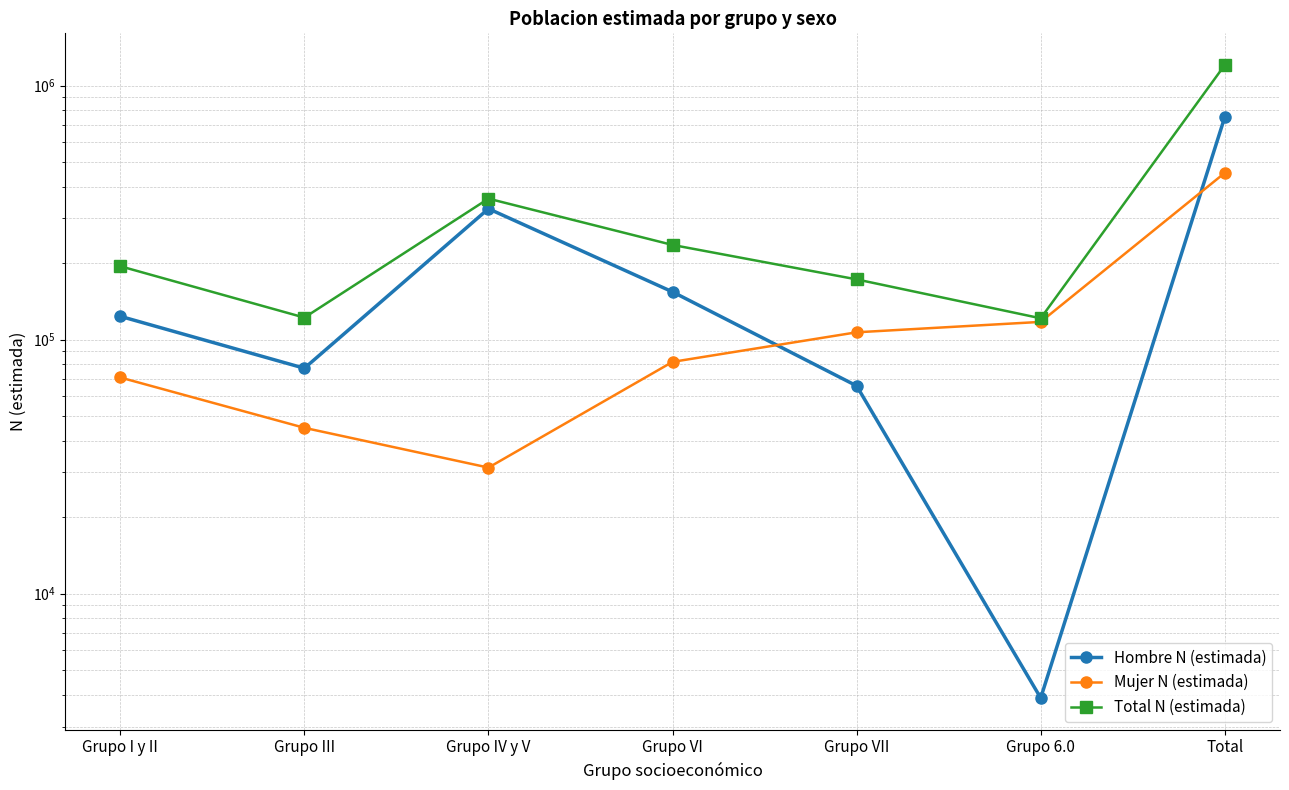

At Total, list the series in order from largest to smallest.

Total N (estimada), Hombre N (estimada), Mujer N (estimada)